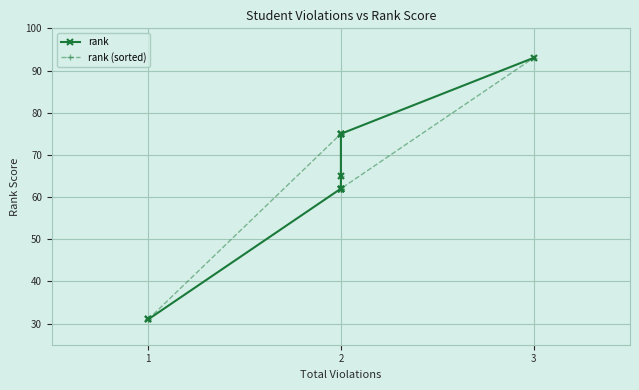

What are all the series names shown in the legend?

rank, rank (sorted)